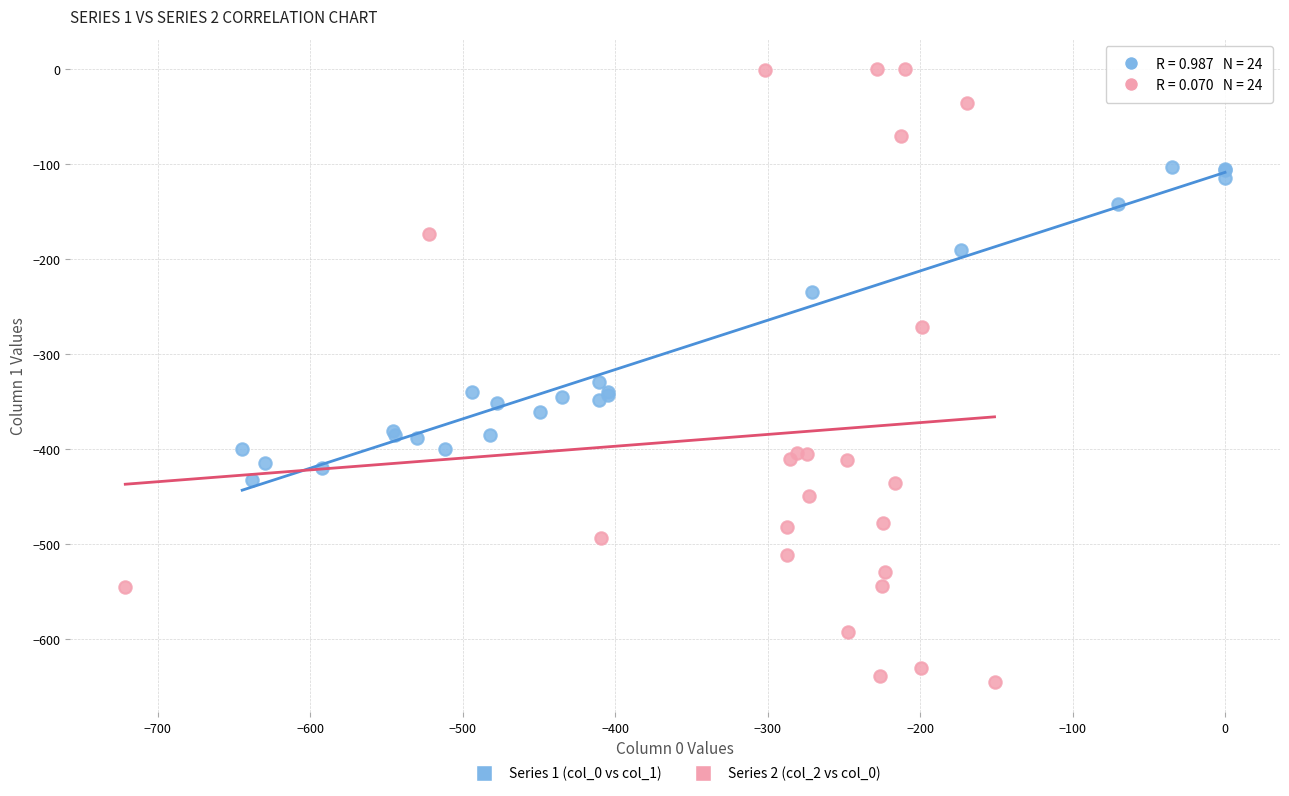

Which series reaches the minimum Y coordinate?

Series 2 (col_2 vs col_0)